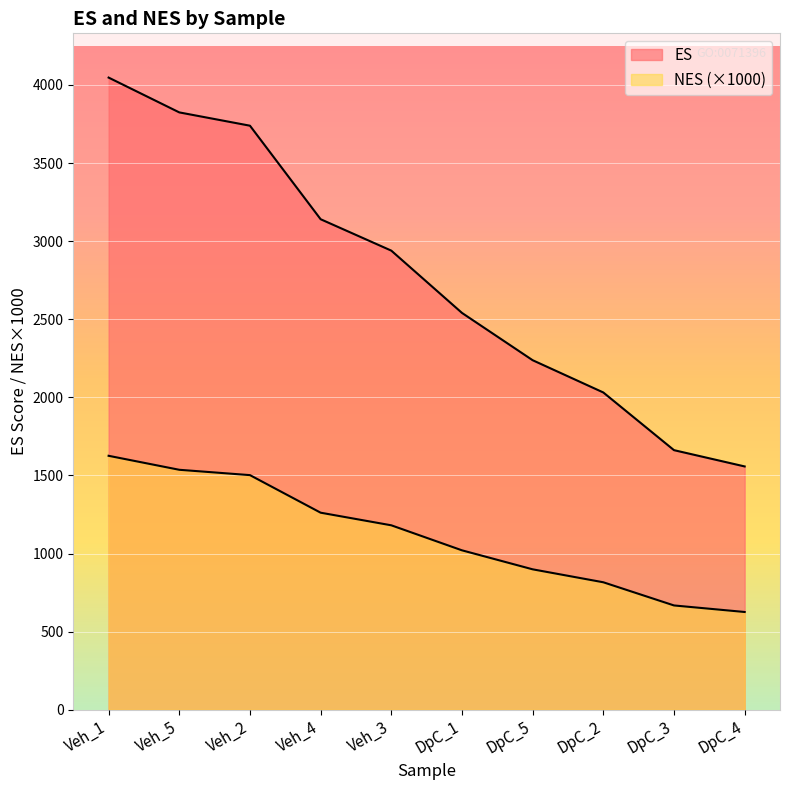

How many lines are shown in the chart?

2